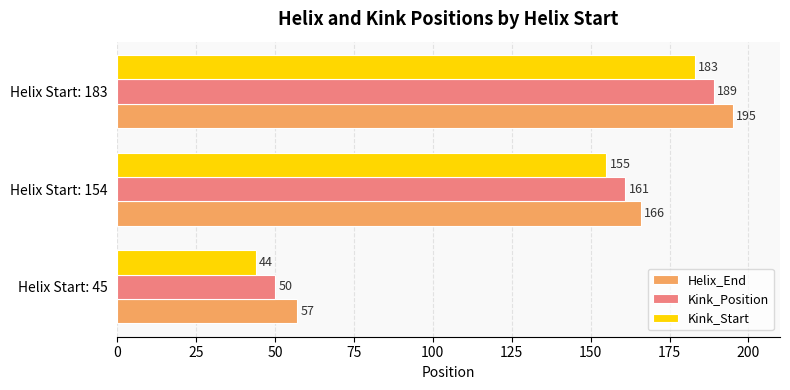

At which label is Kink_Position closest to 119?

Helix Start: 154